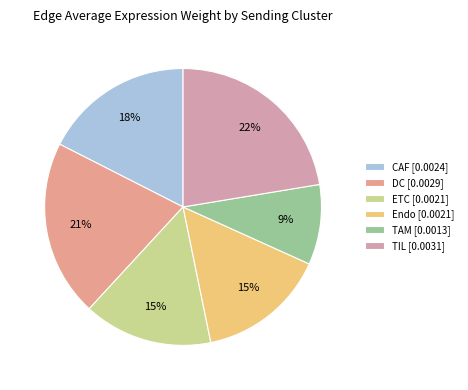

Rank the categories by value from highest to lowest.

TIL, DC, CAF, ETC, Endo, TAM